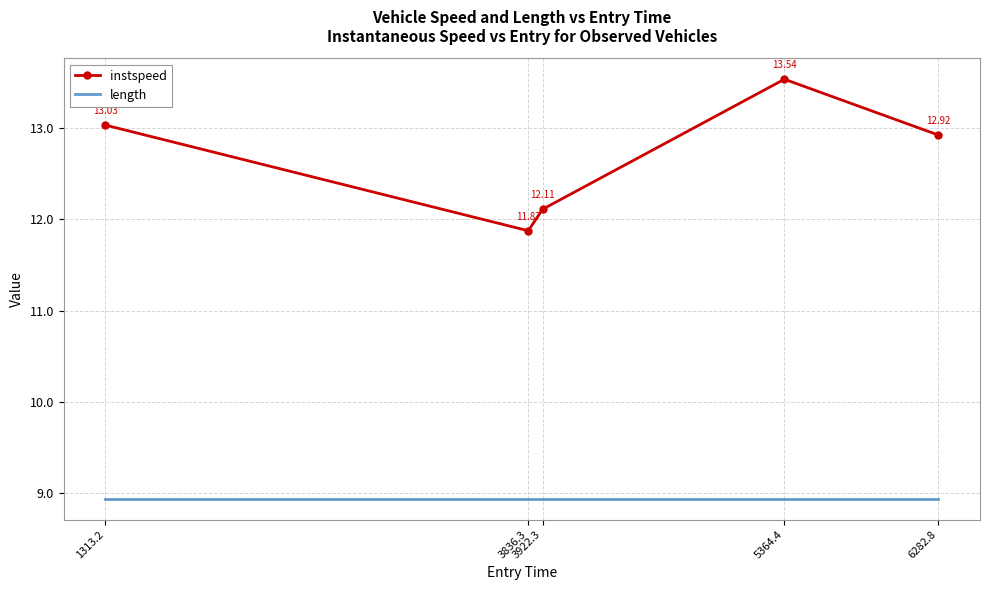

Reading left to right, extract all data points from this chart.

instspeed: 1313.2=13.0	3836.3=11.9	3922.3=12.1	5364.4=13.5	6282.8=12.9
length: 1313.2=8.9	3836.3=8.9	3922.3=8.9	5364.4=8.9	6282.8=8.9